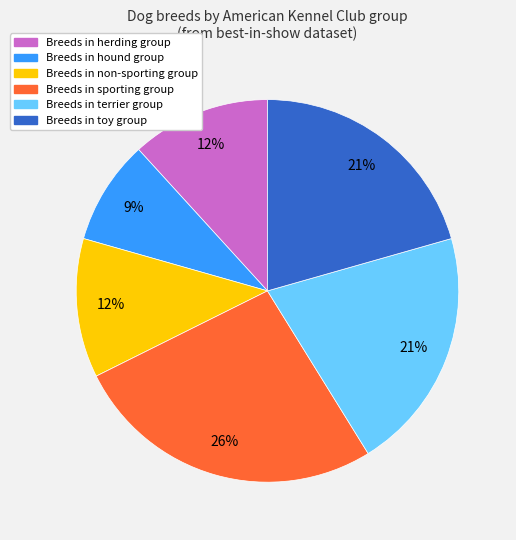

Is there a majority slice in this chart?

No